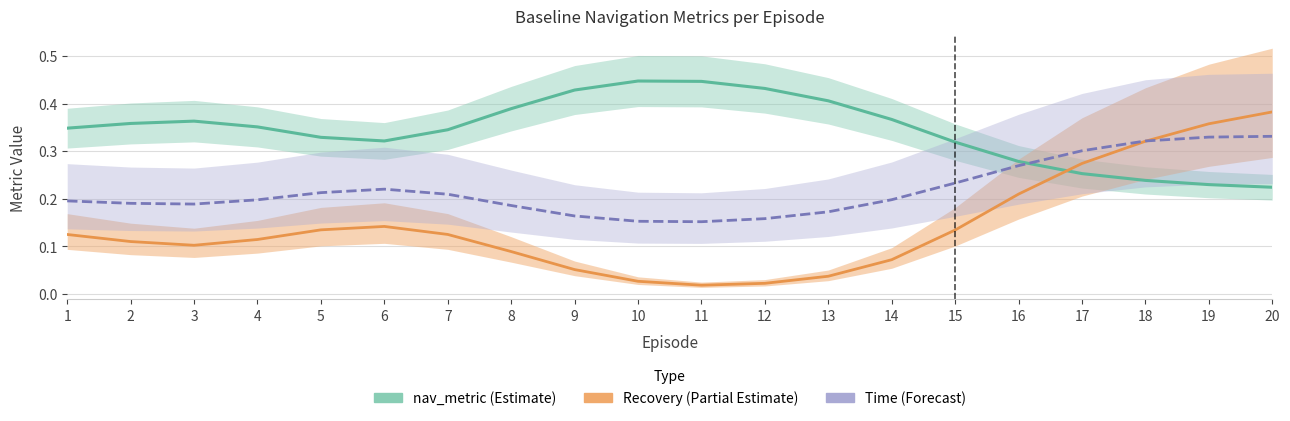

What is the average value of the Time (Forecast) series?

0.2